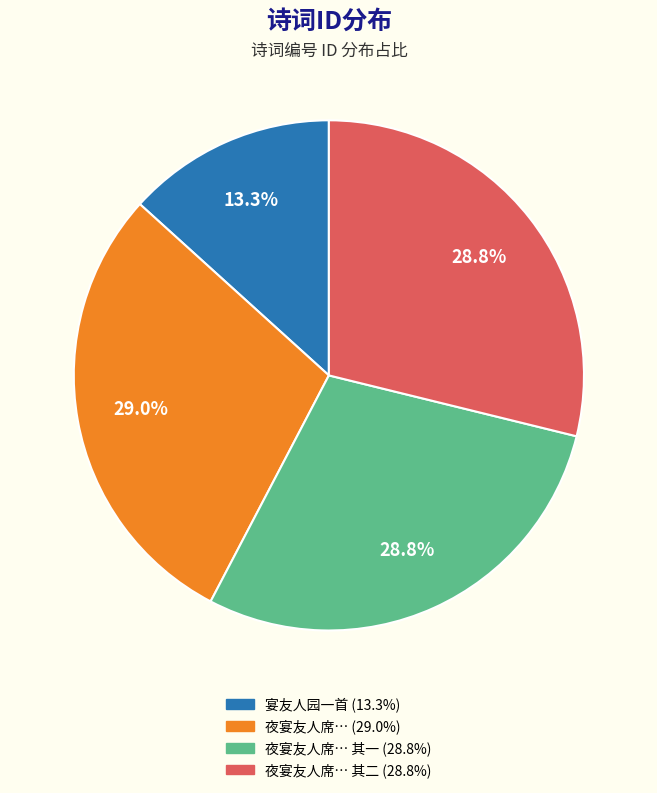

Is there any slice that represents more than half of the pie?

No